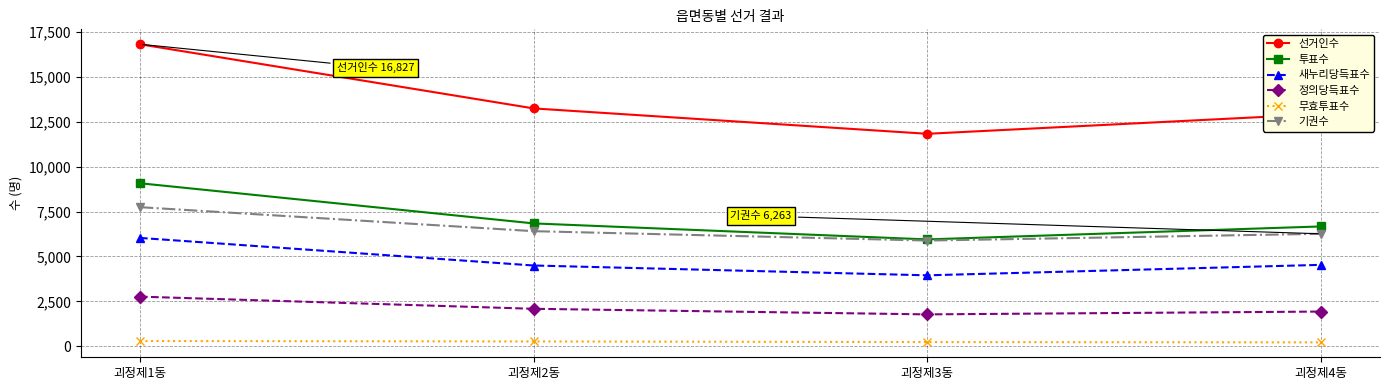

Which series has the largest range (max minus min)?

선거인수